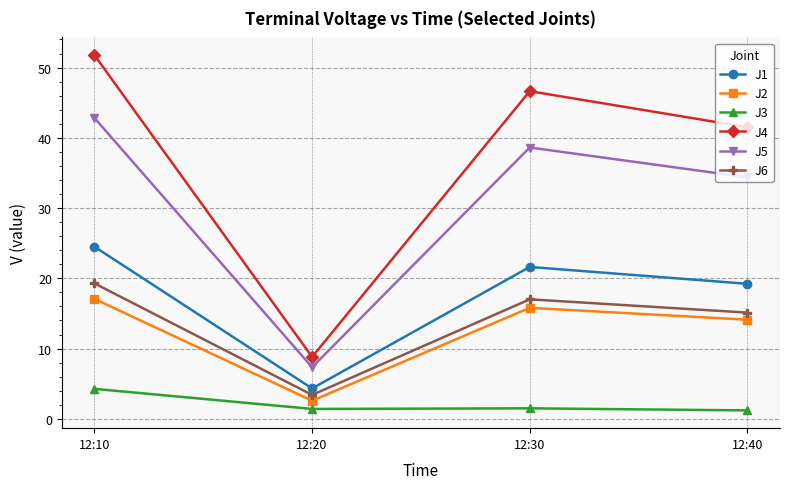

Where does the J6 series first go above 17?

12:10